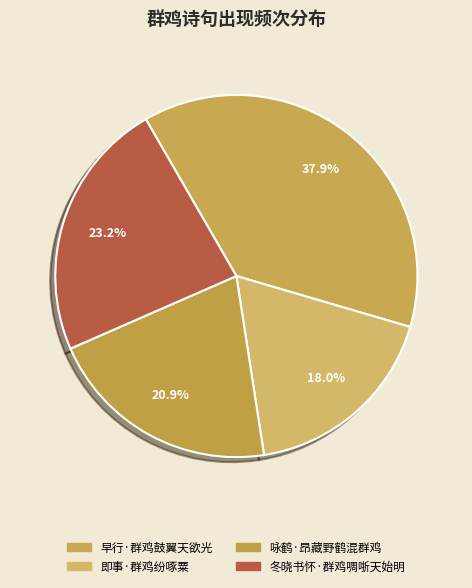

To the nearest percent, what is the combined percentage of 咏鹤·昂藏野鹤混群鸡 and 即事·群鸡纷啄粟?

39%